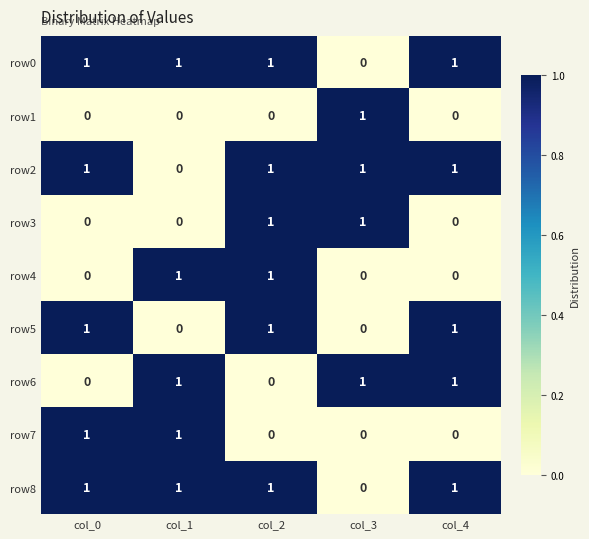

How many row0 values are between 1 and 2?

4